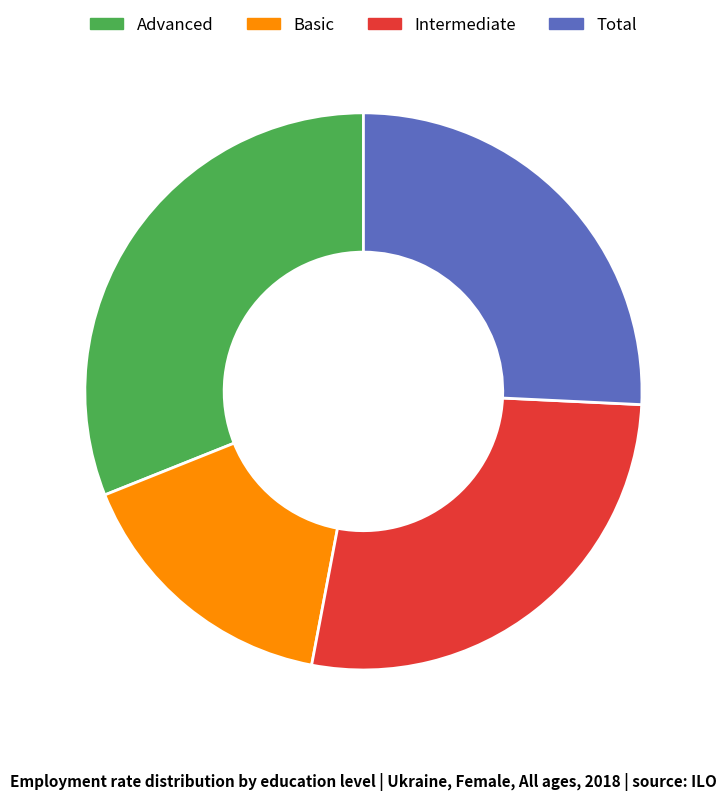

Approximately how many times larger is the value at Intermediate compared to Total?

1.1